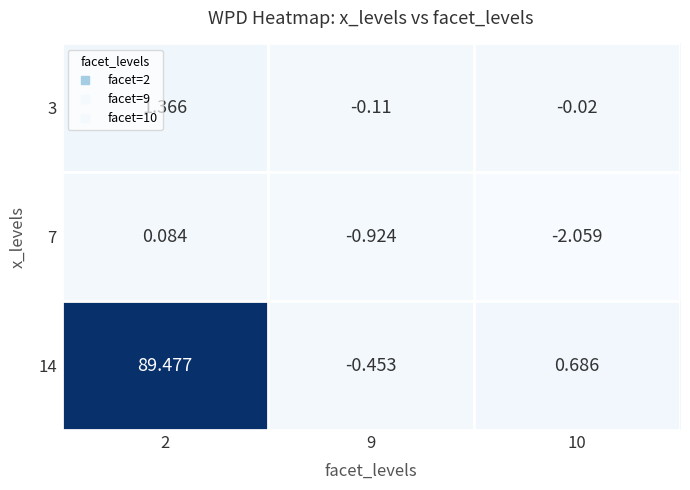

Is the value of 7 at 9 greater than the value of 14 at 10?

No